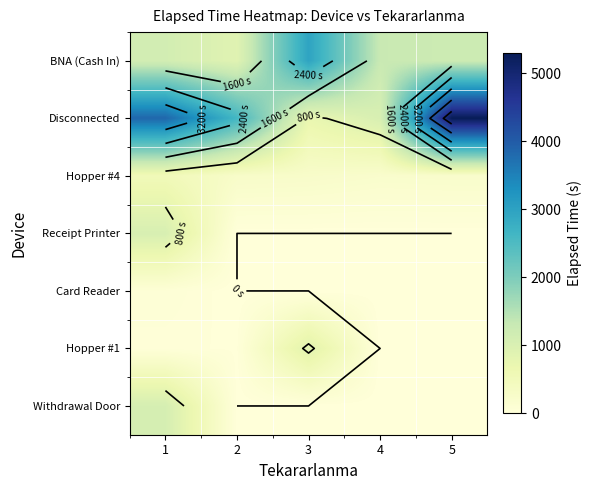

What is the spread (max minus min) of values at 1?

3817